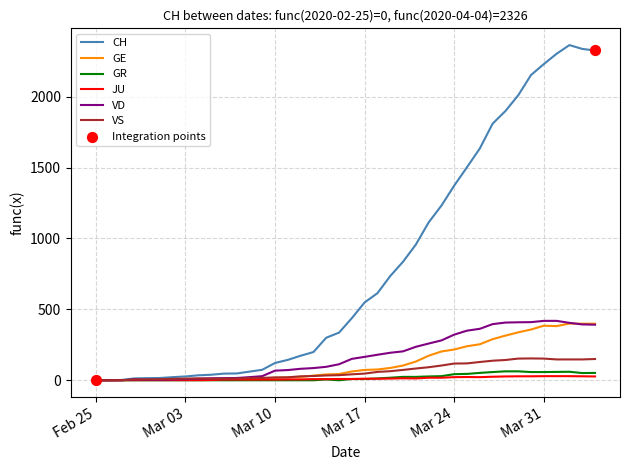

Which series has the largest range (max minus min)?

CH